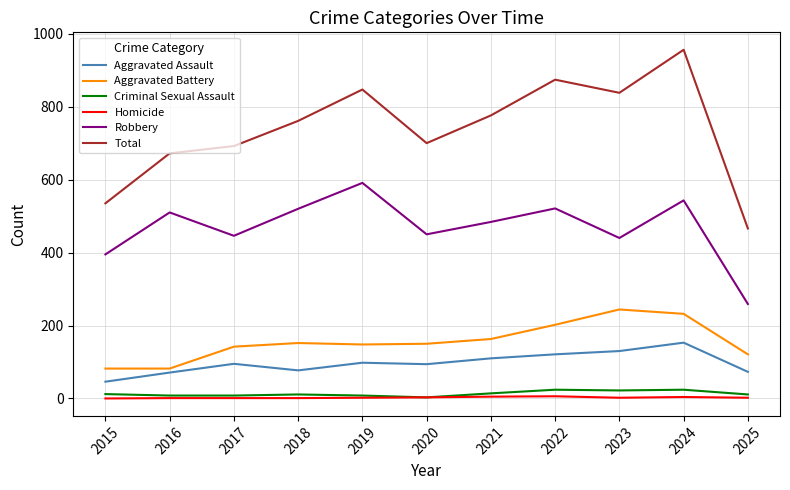

True or false: Robbery and Criminal Sexual Assault cross at least once.

False